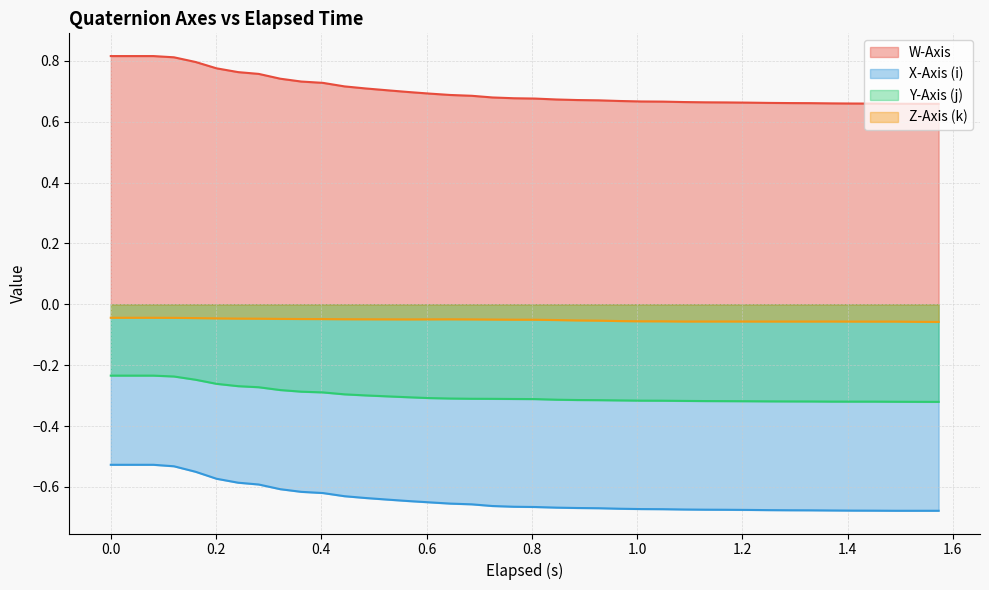

What is the value of the Y-Axis (j) point at the 21st from the left?

-0.3